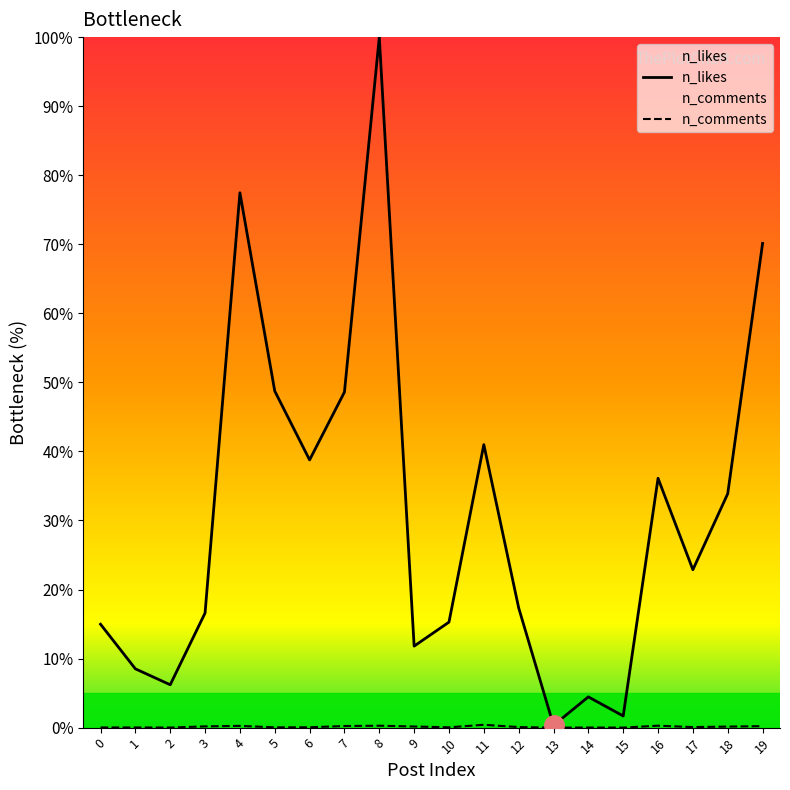

In n_likes, how many points are lower than both neighbors (excluding endpoints)?

6